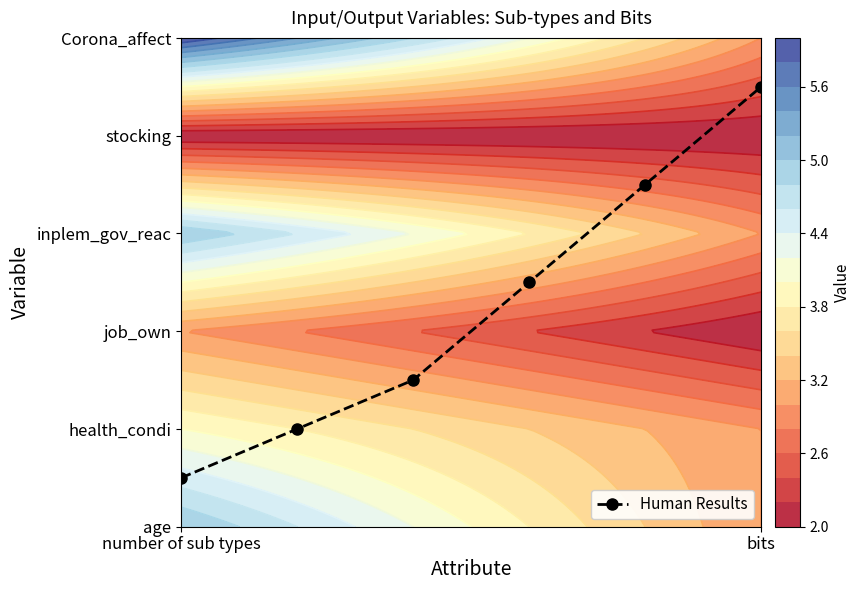

The chart shows a value of 2.4 at 2. True or false?

False